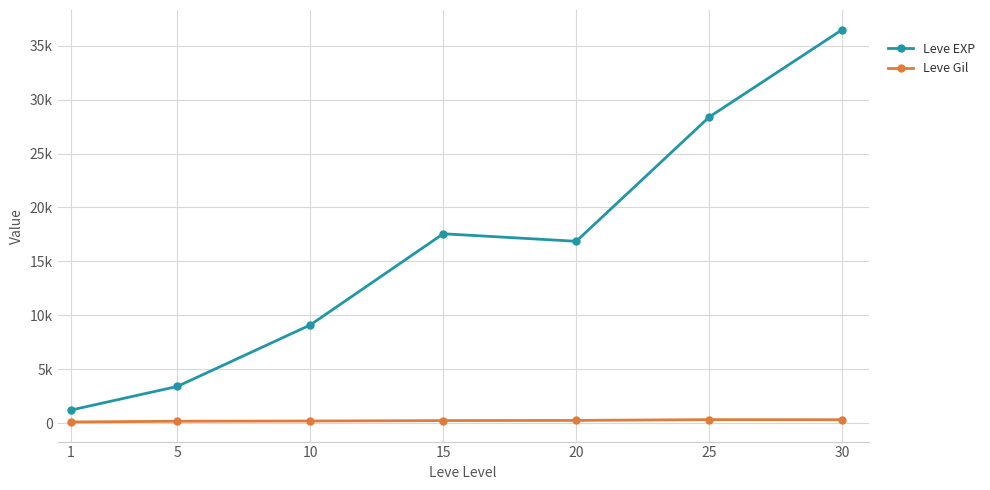

What is the sum of the Leve Gil values at 15 and 30?

562.1